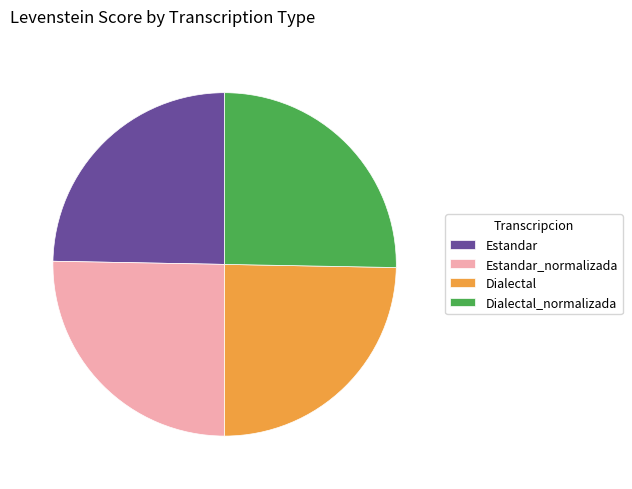

Combined, do Estandar and Dialectal account for over 50%?

No